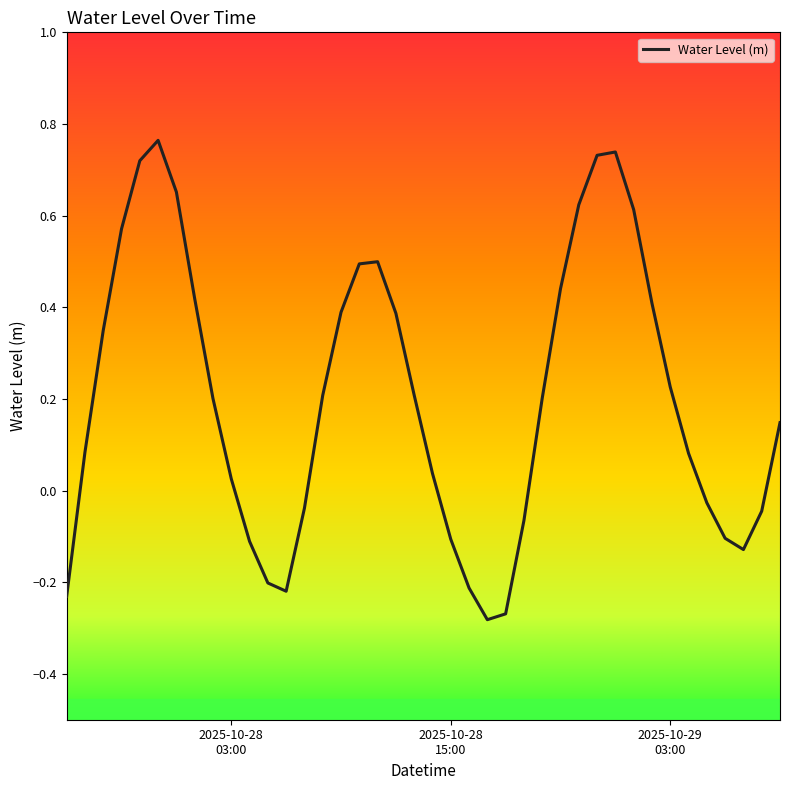

What is the difference between the maximum and minimum values?

1.0